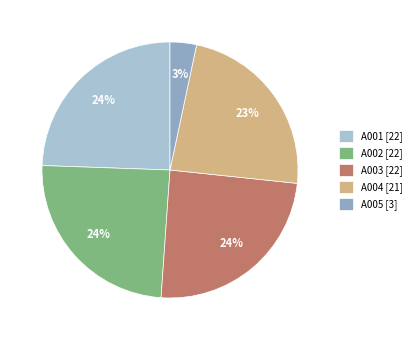

Count the number of slices in the pie.

5